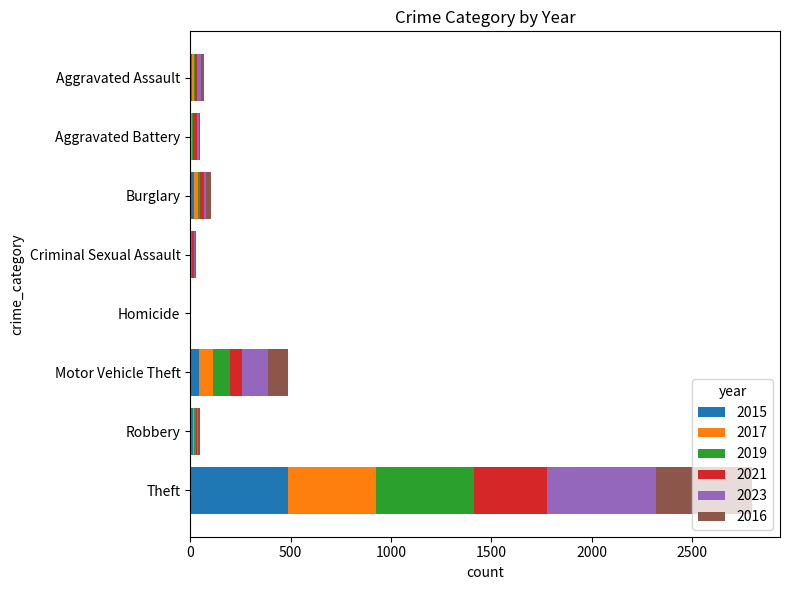

What is the sum of all 2015 values?

578